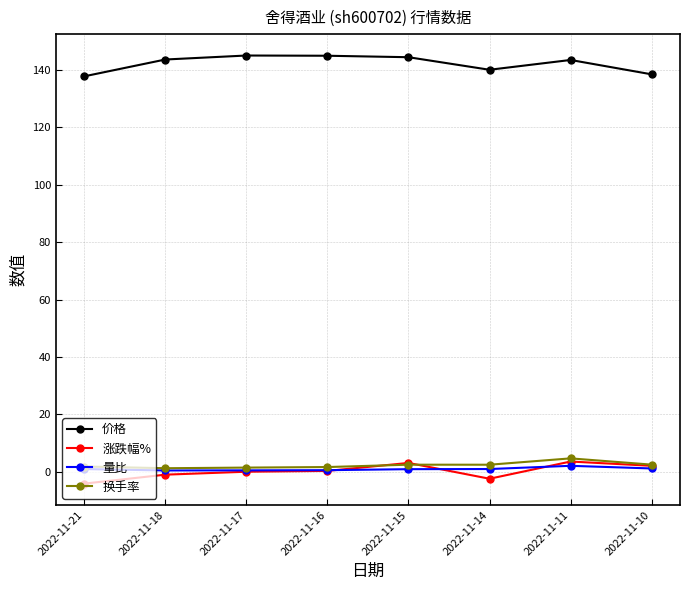

What is the value of the 量比 point at the 8th from the left?

1.2